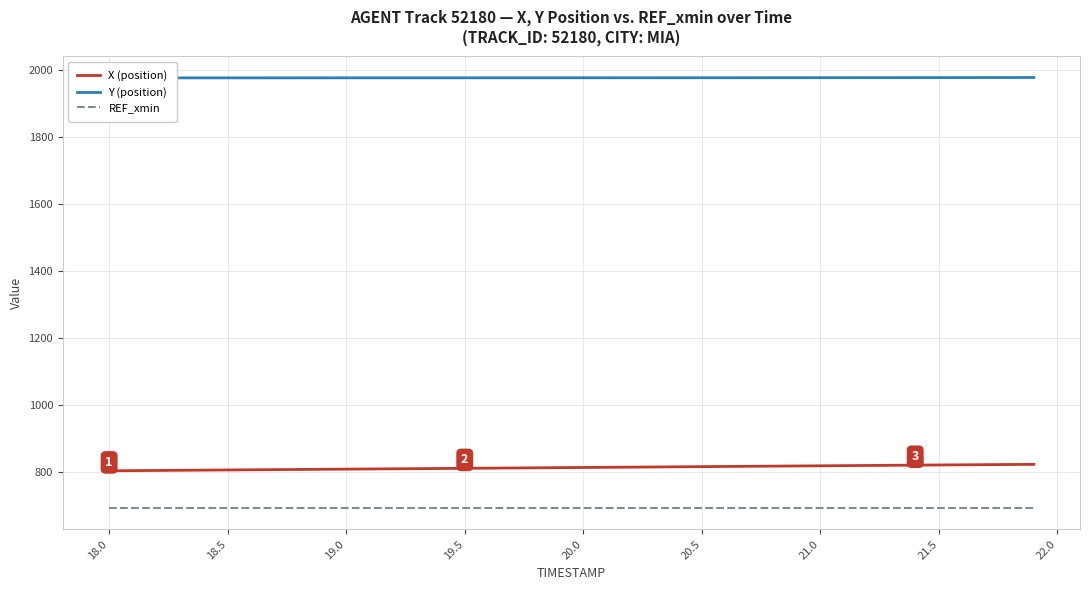

True or false: REF_xmin and X (position) cross at least once.

False